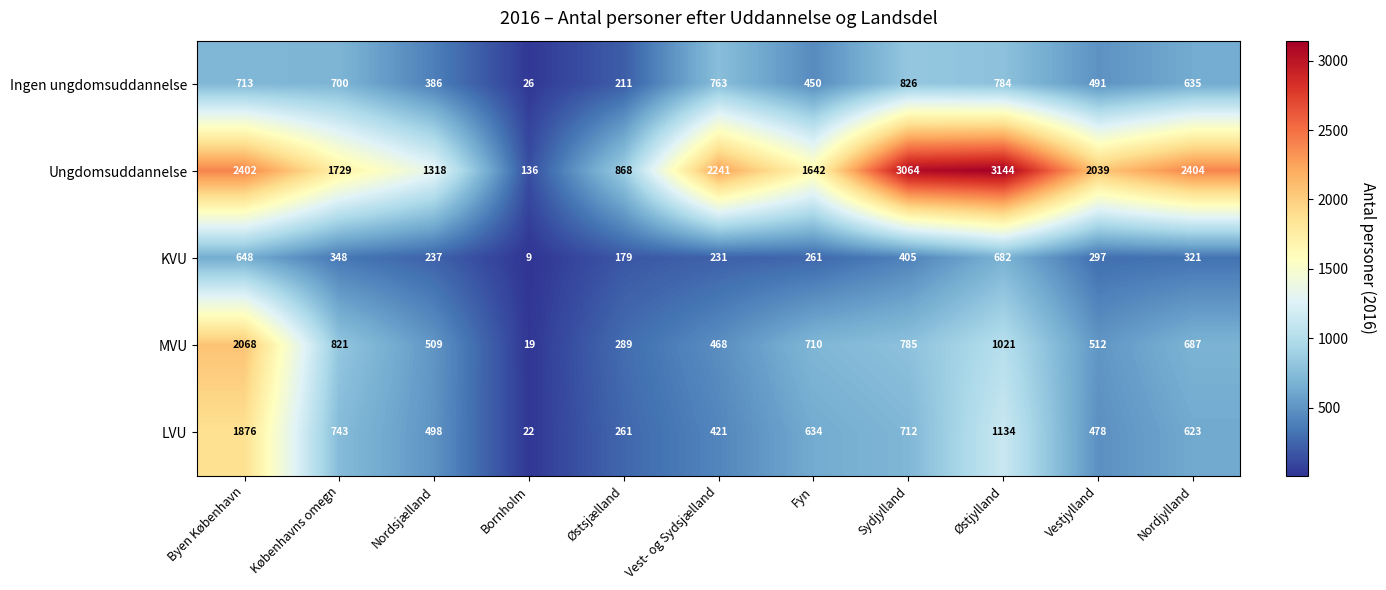

Count the number of categories in the chart.

11